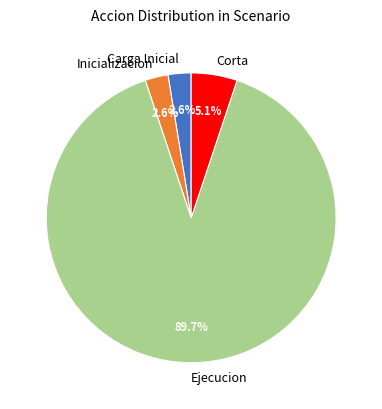

How many slices are in this pie chart?

4